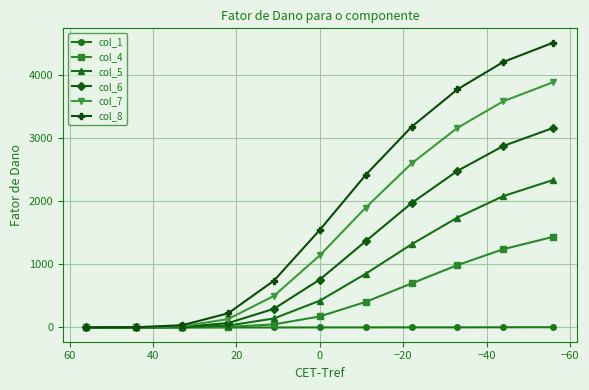

How many distinct data groups are displayed?

6